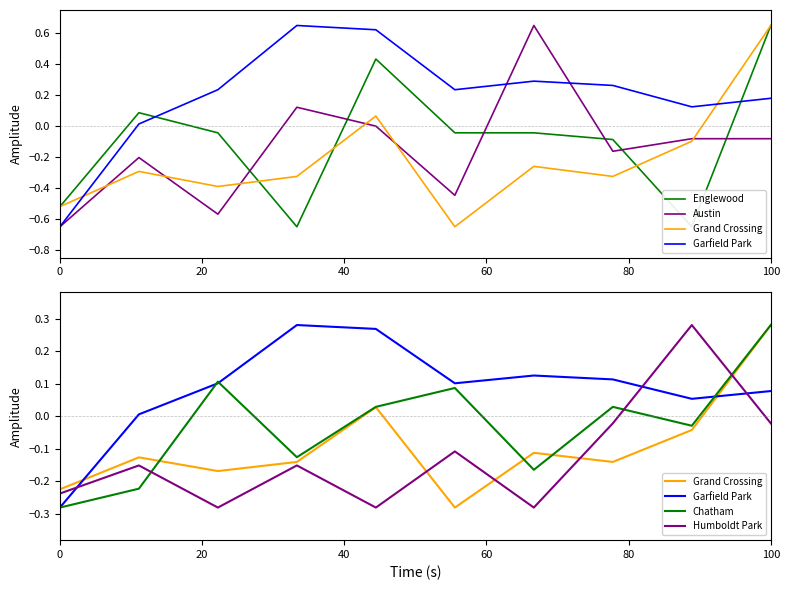

In Garfield Park, how many points are higher than both neighbors (excluding endpoints)?

2